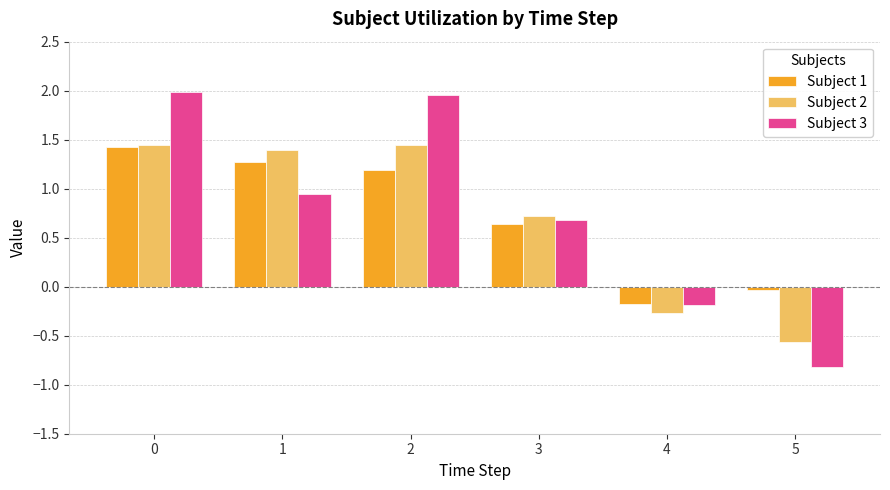

What is the spread (max minus min) of values at 3?

0.1